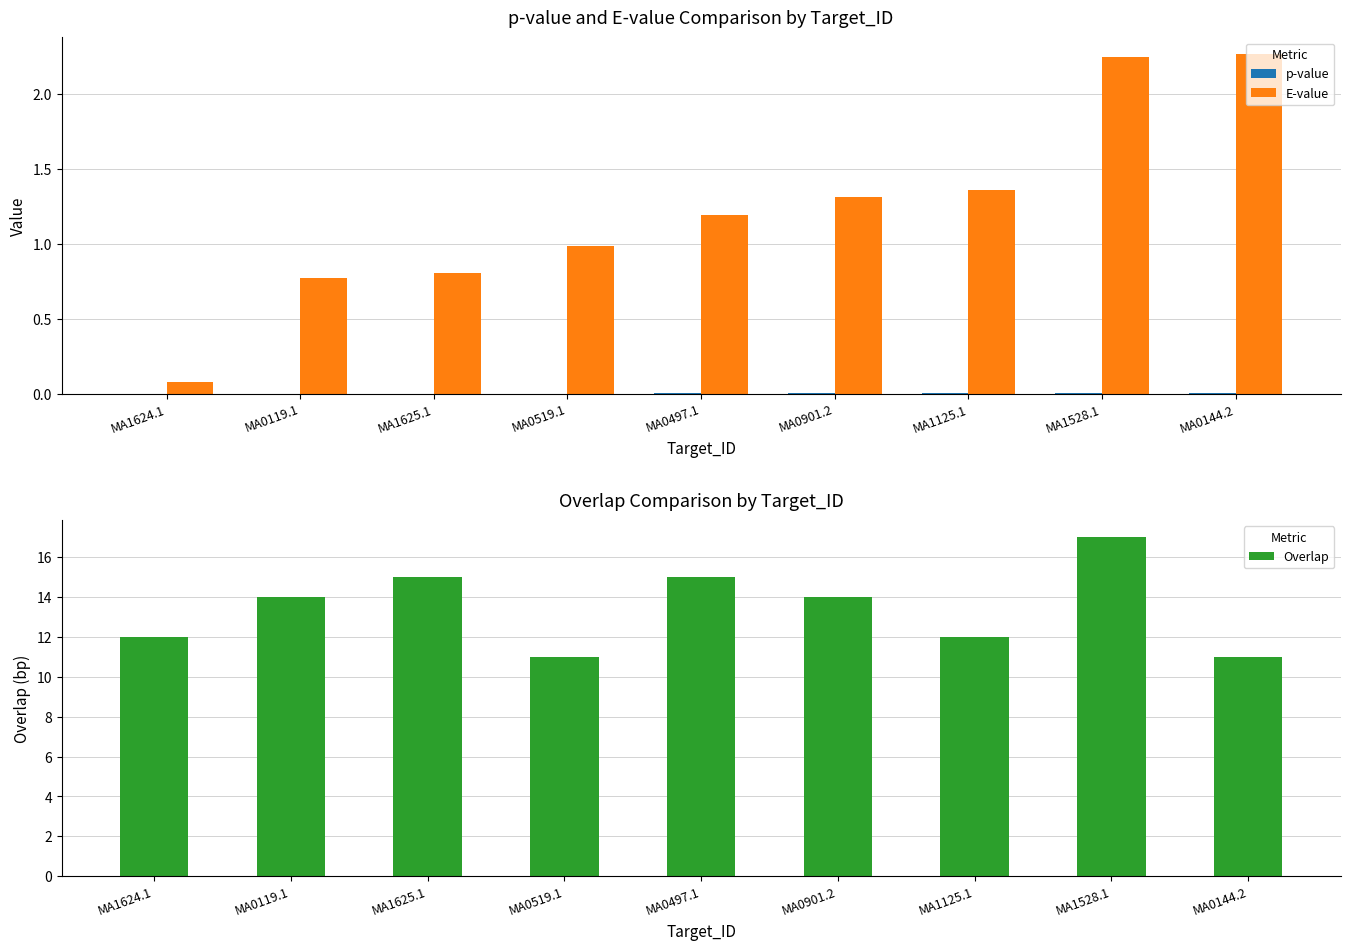

Rank the categories by p-value value from highest to lowest.

MA0144.2, MA1528.1, MA1125.1, MA0901.2, MA0497.1, MA0519.1, MA1625.1, MA0119.1, MA1624.1